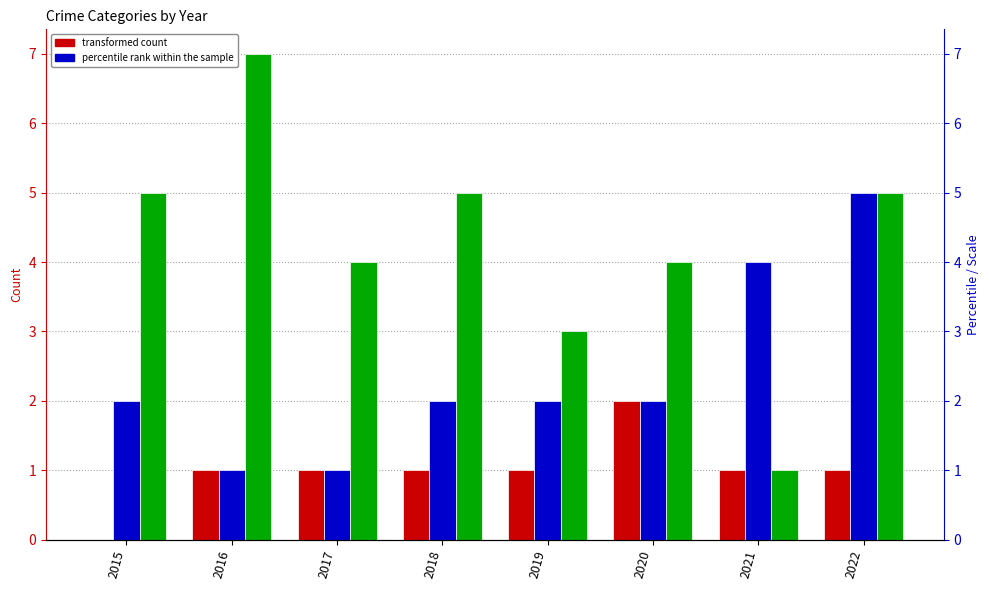

List the labels in order of Aggravated Assault value, smallest first.

2015, 2016, 2017, 2018, 2019, 2021, 2022, 2020